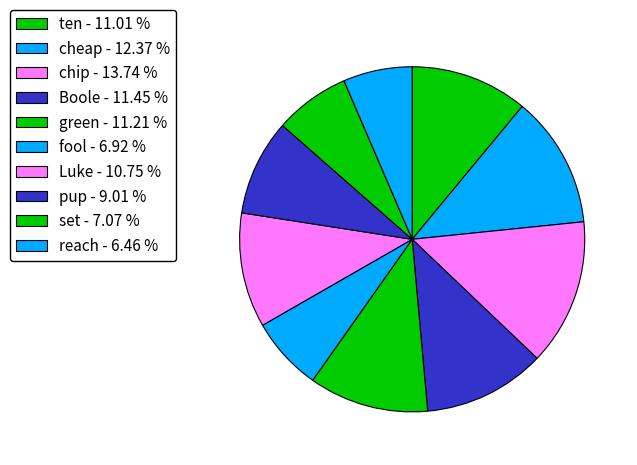

Count the number of slices in the pie.

10